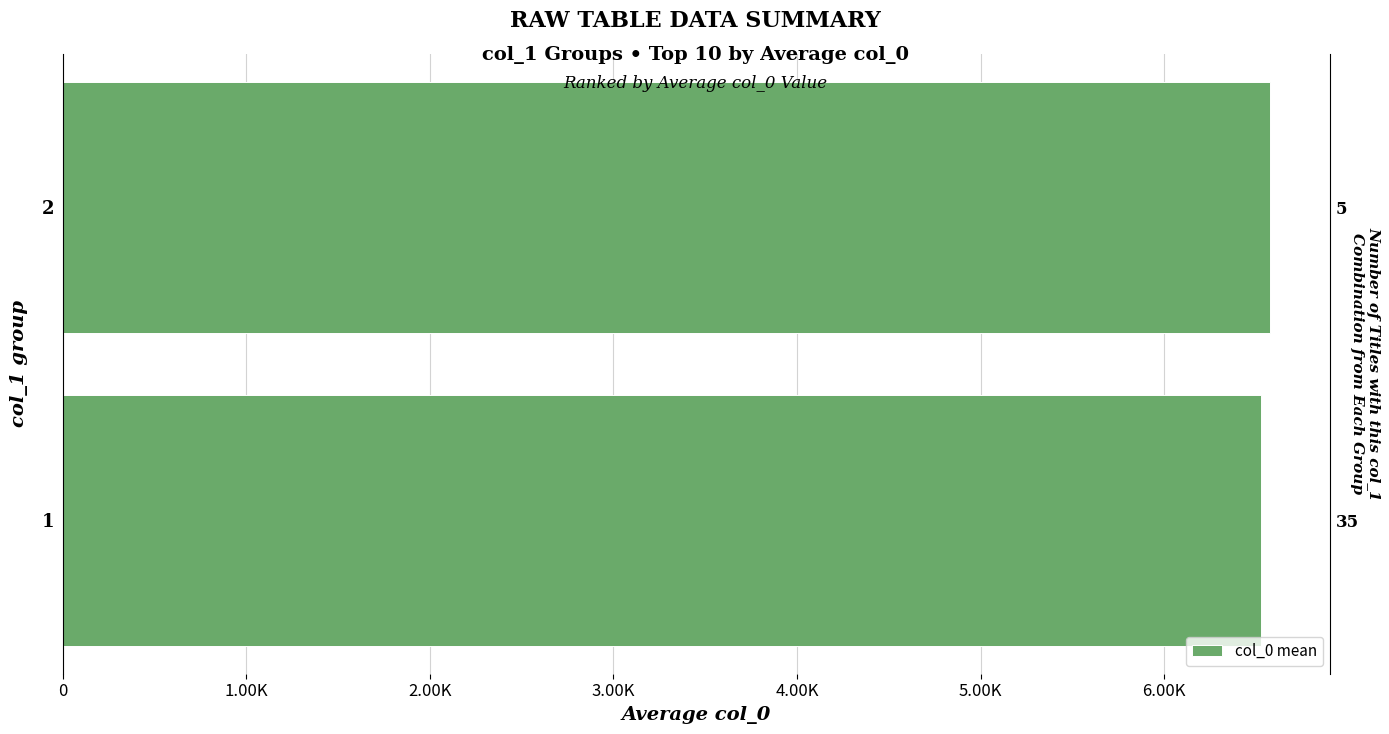

The chart shows a value of 6528.5 at 0. True or false?

True